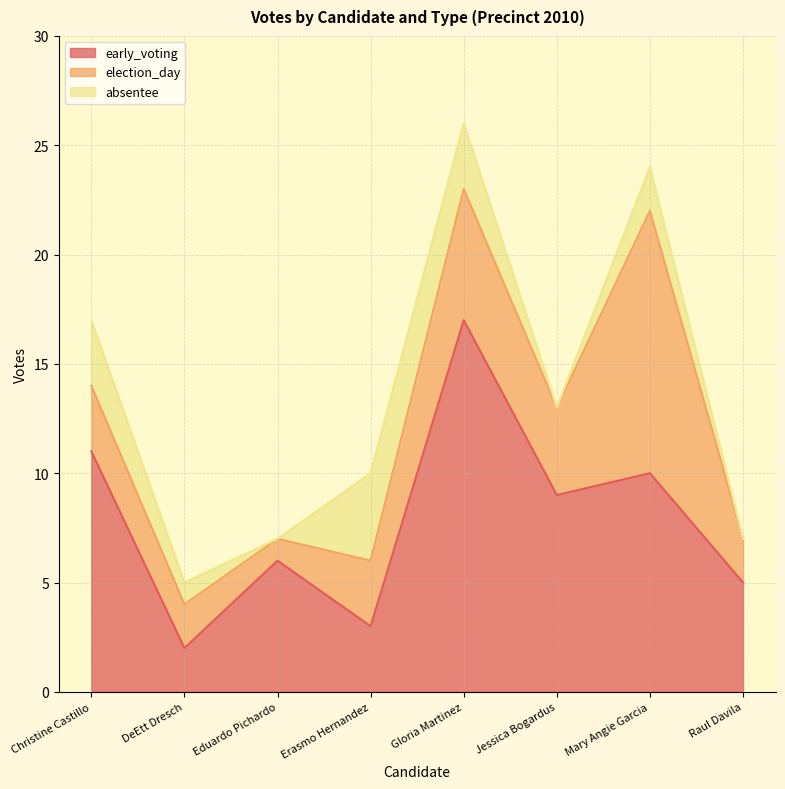

What is the difference between the maximum and minimum values in the early_voting series?

15